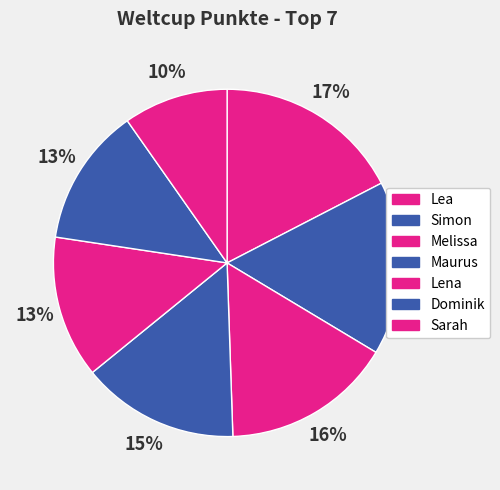

To the nearest percent, what is the difference between the Melissa and Maurus slice percentages?

1%